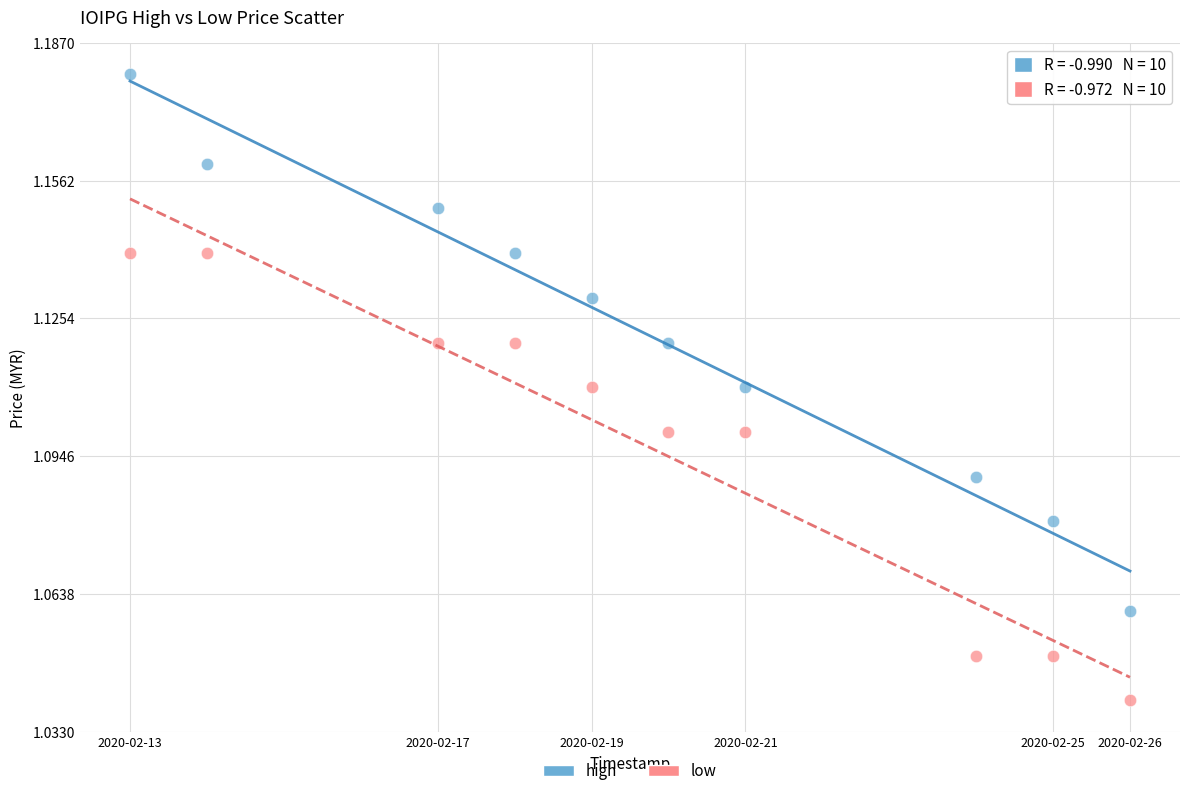

Which series contains the highest Y value?

high